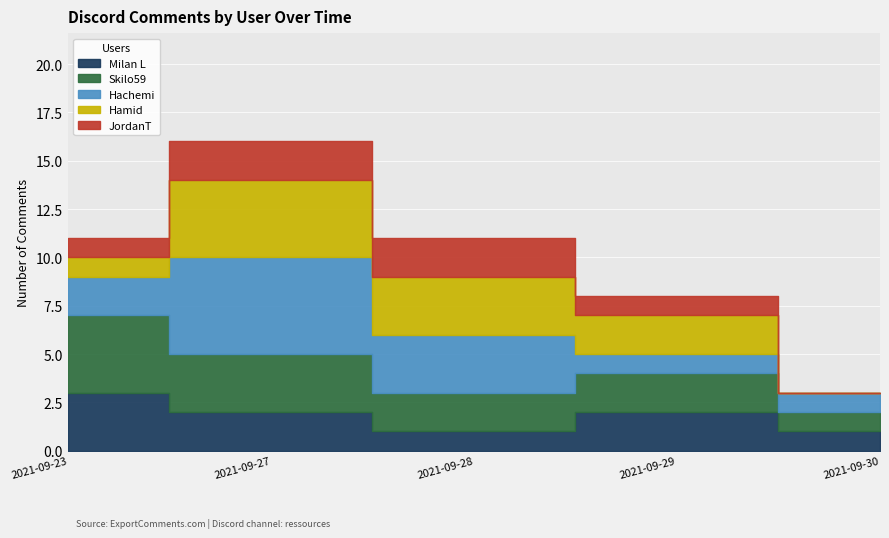

Reading left to right, list all the values displayed in this chart.

Milan L: 3	2	1	2	1
Skilo59: 4	3	2	2	1
Hachemi: 2	5	3	1	1
Hamid: 1	4	3	2	0
JordanT: 1	2	2	1	0